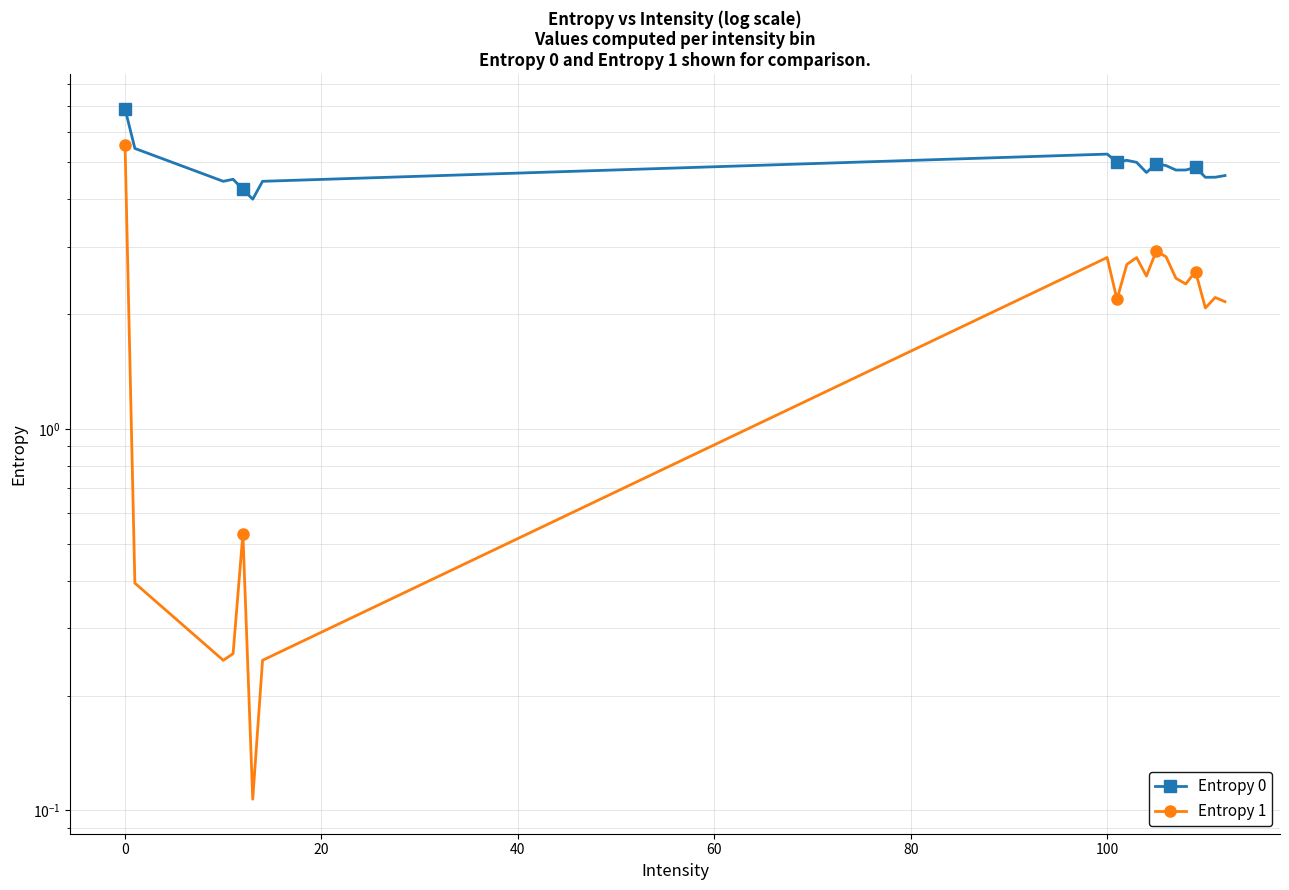

What is the difference between the maximum and minimum values in the Entropy 0 series?

2.9